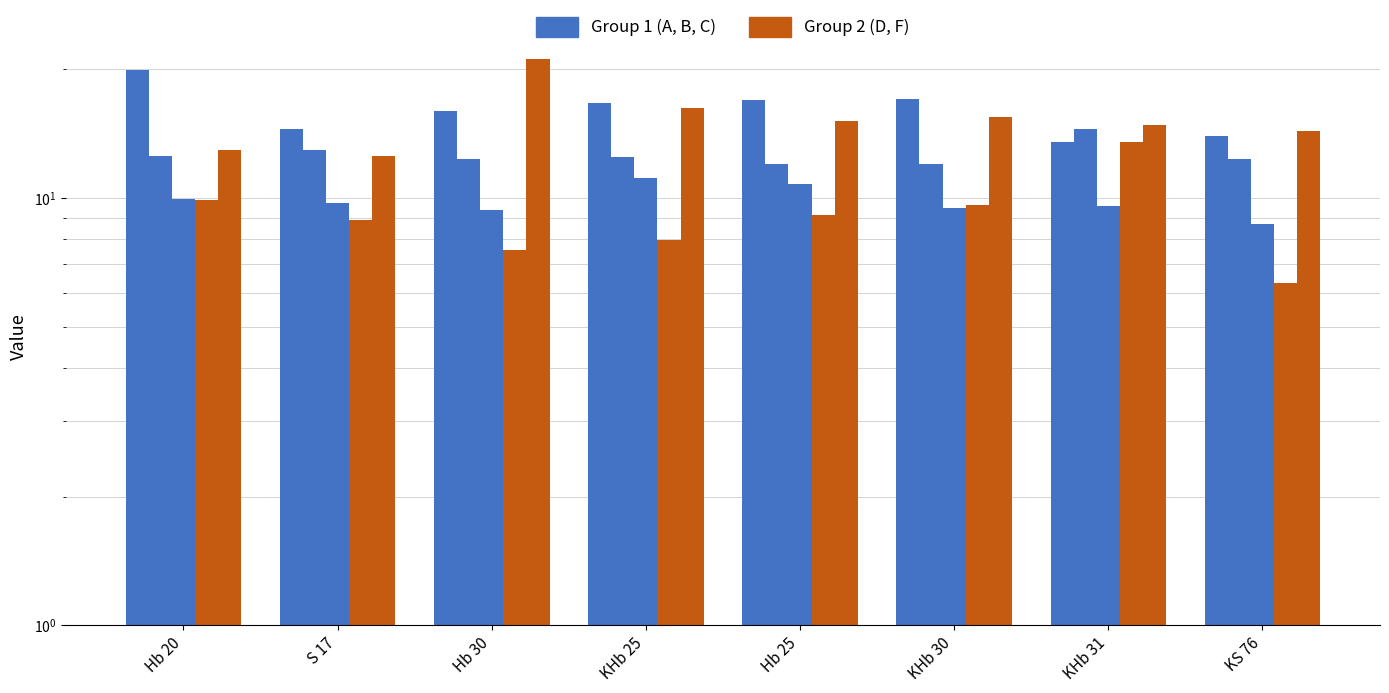

The C series shows 15.1 at KHb 30. True or false?

False